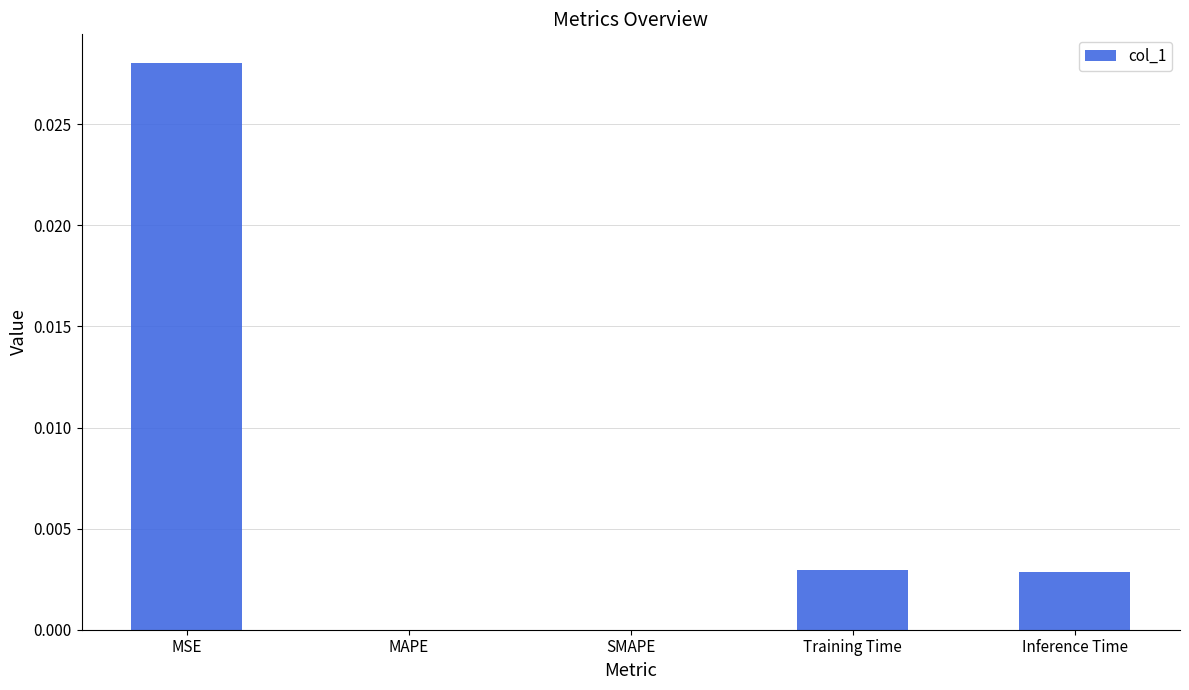

The value at SMAPE is 0.0. True or false?

True